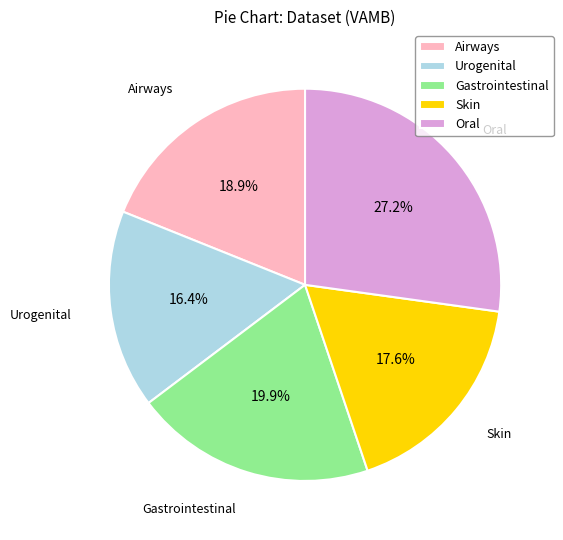

How much of the chart is everything except Oral?

72.8%